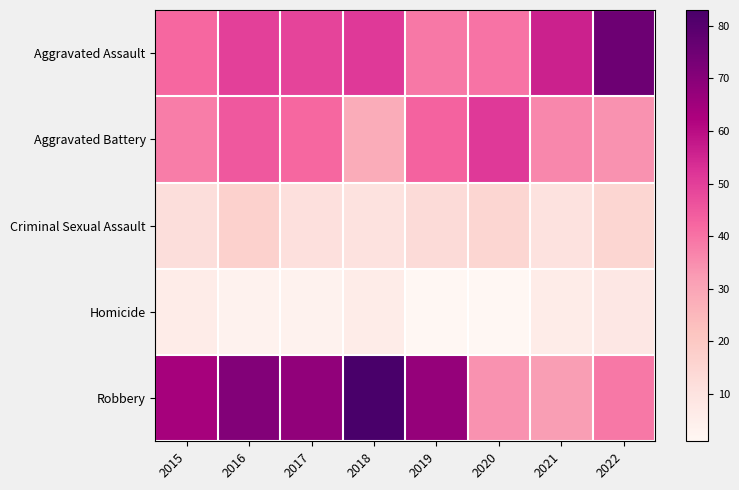

Between 2015 and 2017, which series saw the biggest shift?

Aggravated Assault